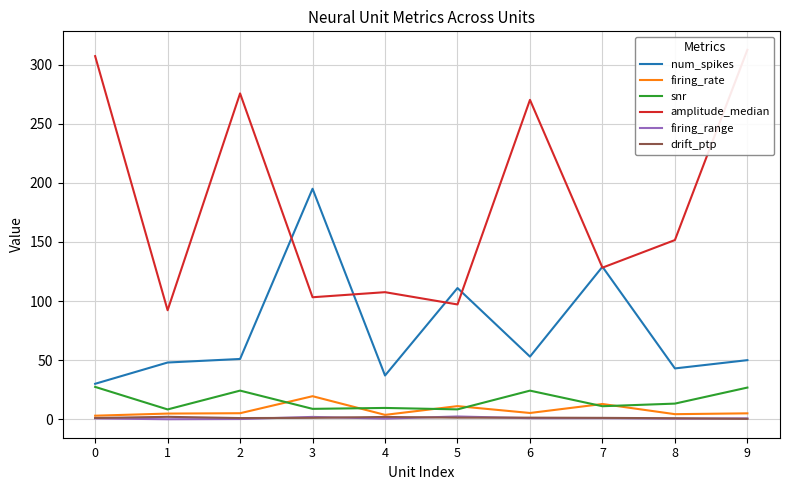

How many data points in drift_ptp are above 1?

7